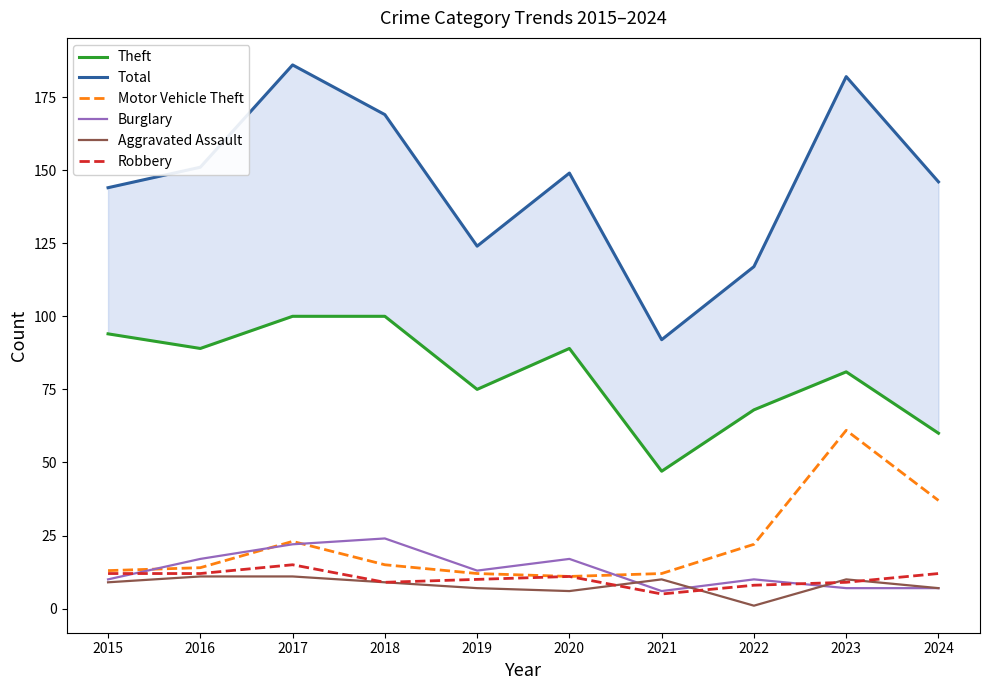

Reading right to left, list all the values displayed in this chart.

Theft: 60	81	68	47	89	75	100	100	89	94
Total: 146	182	117	92	149	124	169	186	151	144
Motor Vehicle Theft: 37	61	22	12	11	12	15	23	14	13
Burglary: 7	7	10	6	17	13	24	22	17	10
Aggravated Assault: 7	10	1	10	6	7	9	11	11	9
Robbery: 12	9	8	5	11	10	9	15	12	12